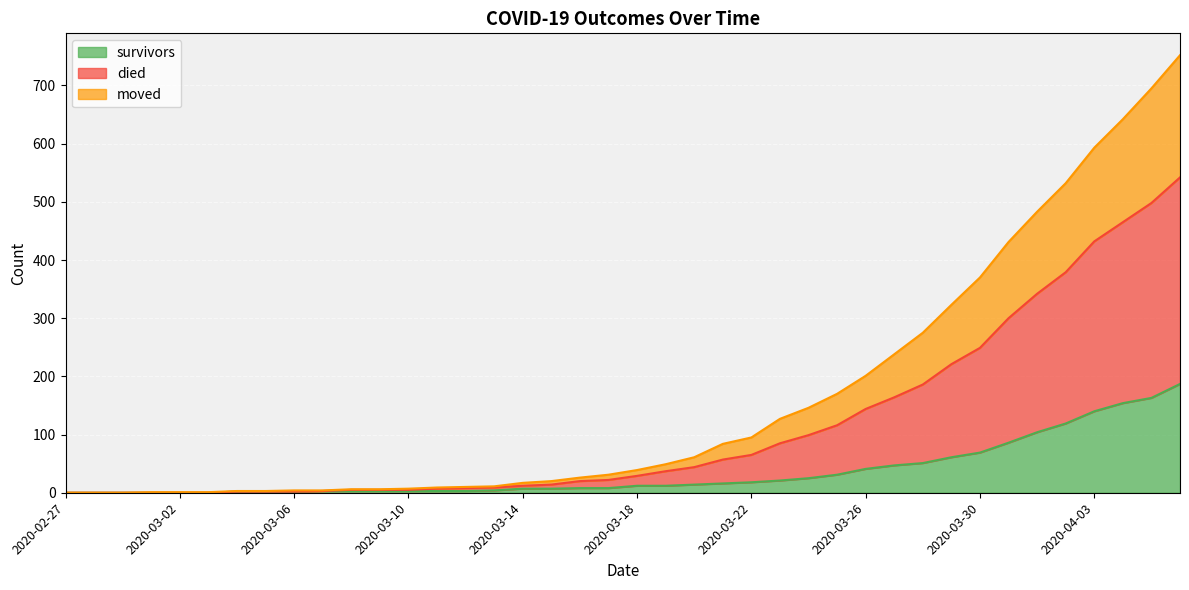

How many data points in survivors are above 12?

18